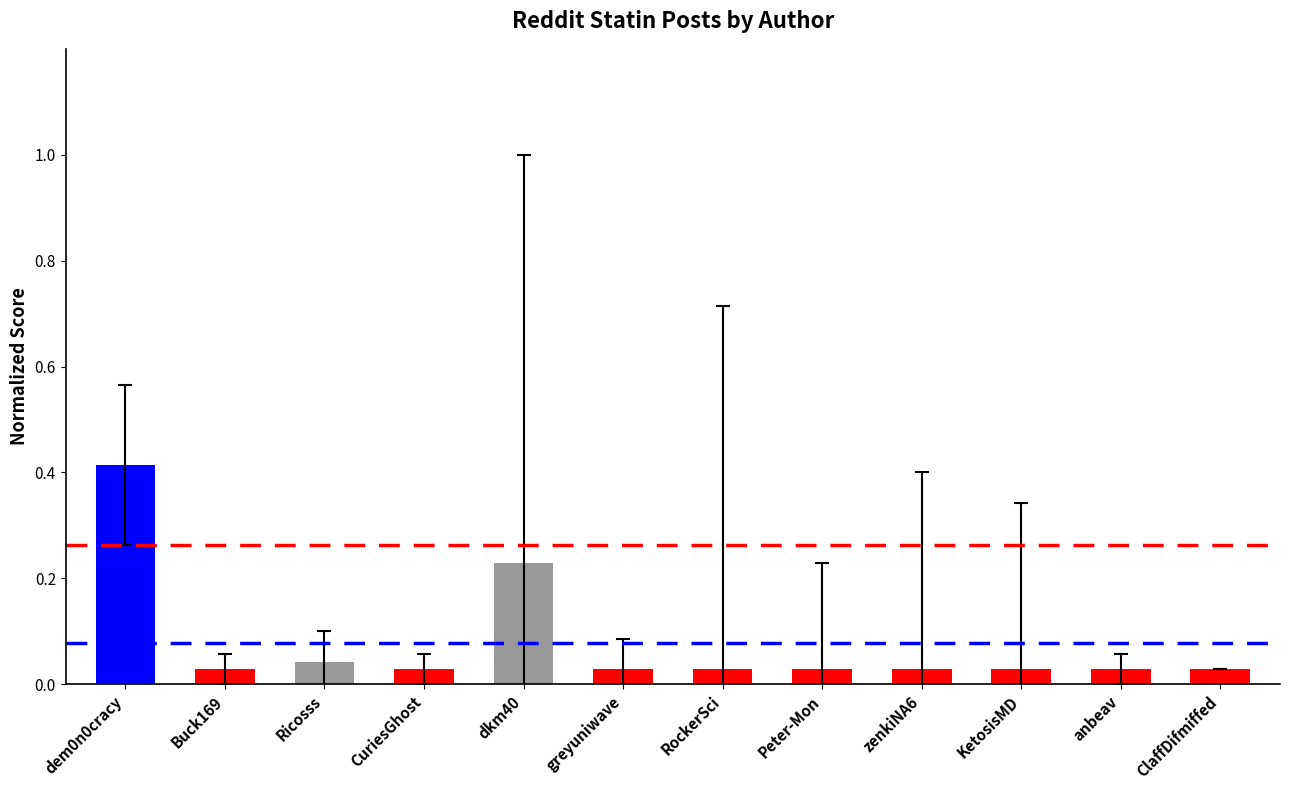

What is the label of the 5th bar from the right?

Peter-Mon